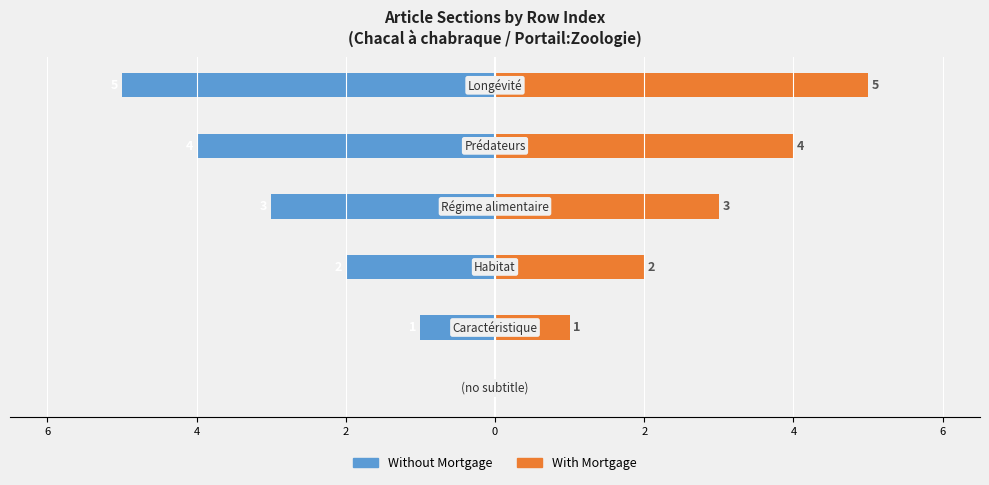

What is the difference between the highest and lowest values at 2?

4